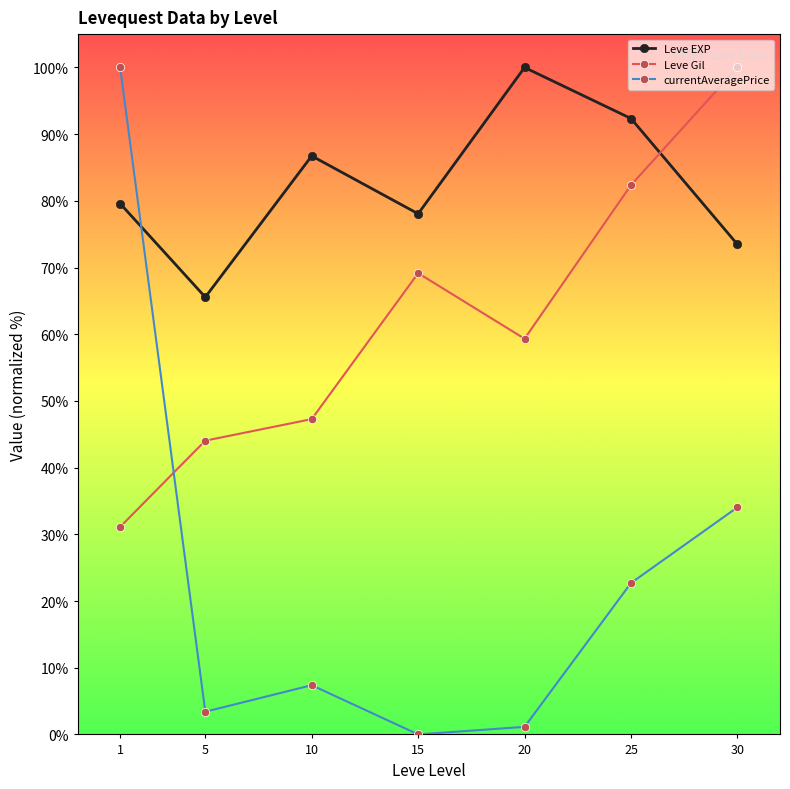

How many data points in currentAveragePrice are less than 7?

3